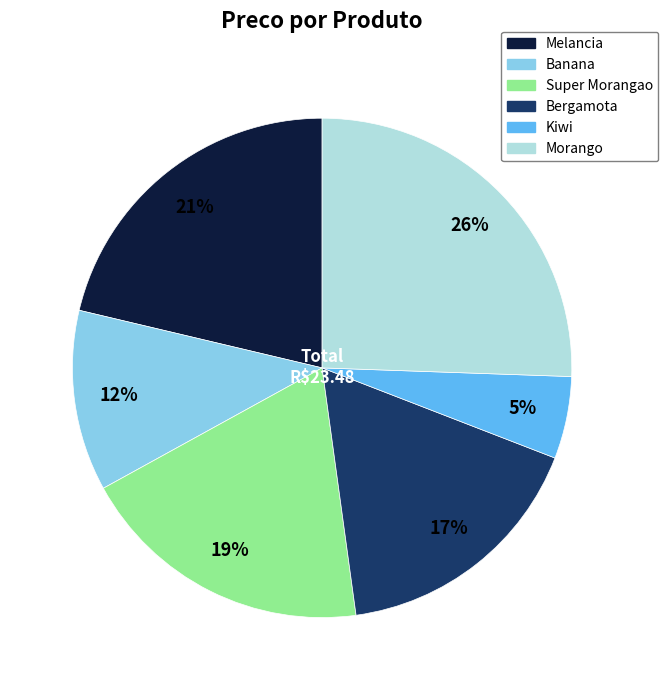

Rank the categories by value from lowest to highest.

Kiwi, Banana, Bergamota, Super Morangao, Melancia, Morango